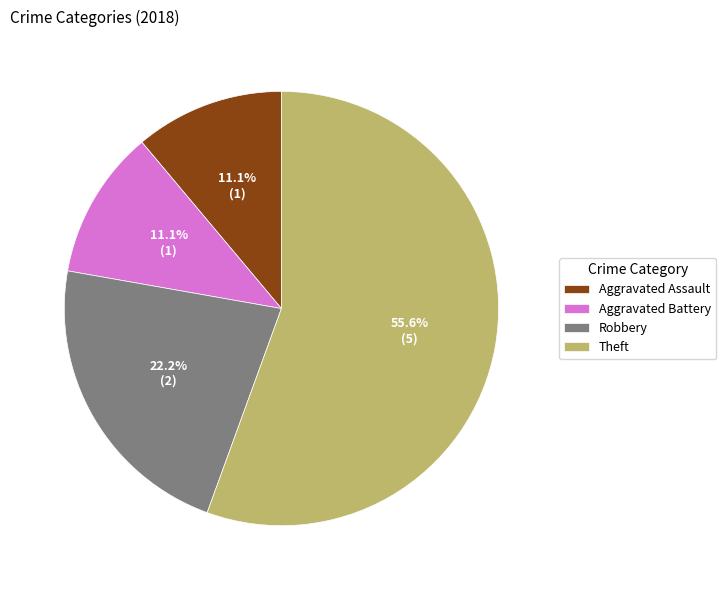

How many slices are in this pie chart?

4